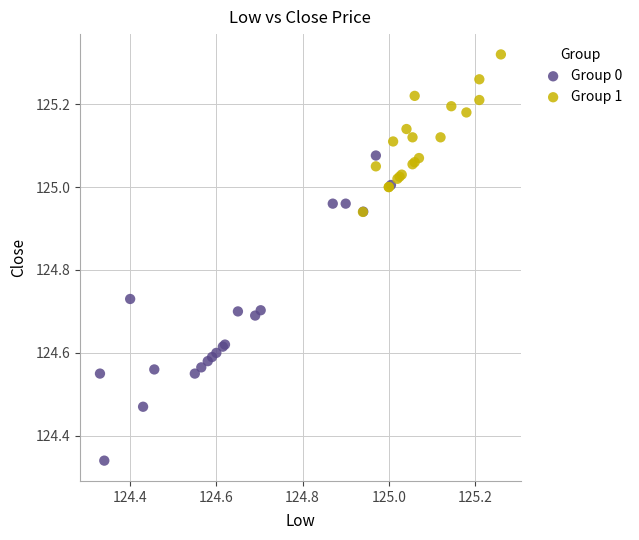

Which series reaches the minimum Y coordinate?

Group 0